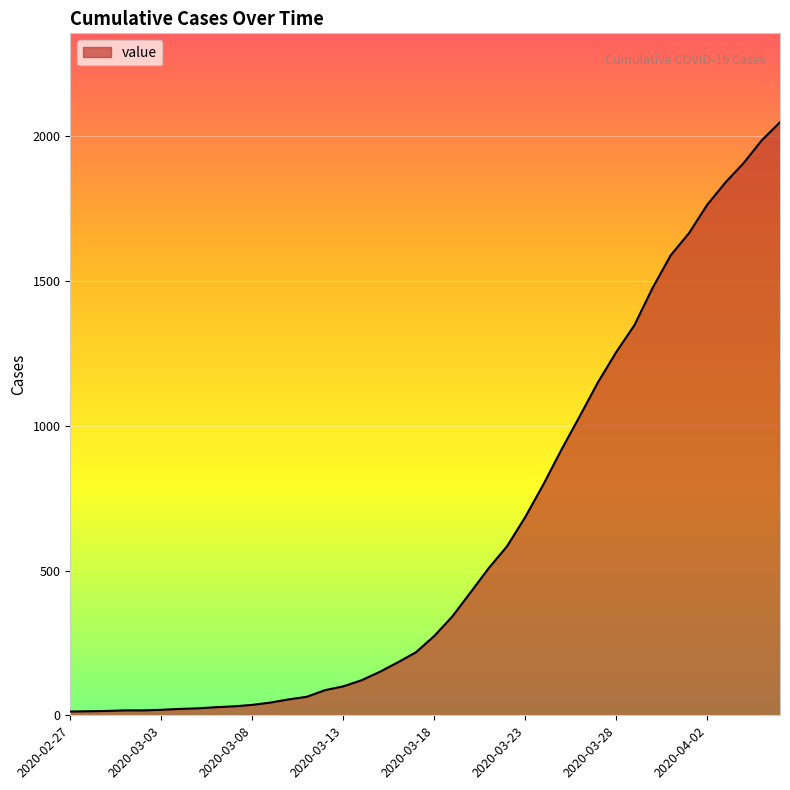

What is the difference between the maximum and minimum values?

2036